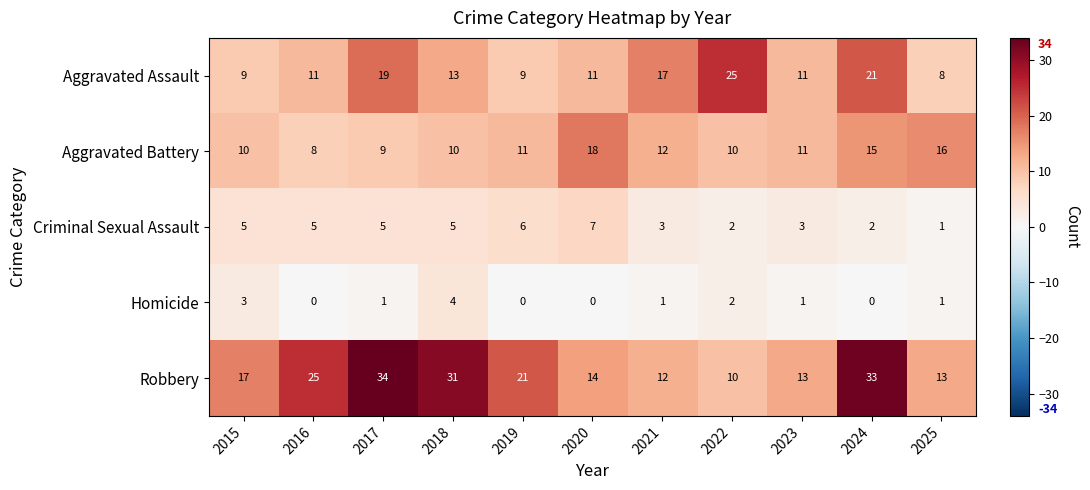

The value of Criminal Sexual Assault at 2019 is 6. True or false?

True